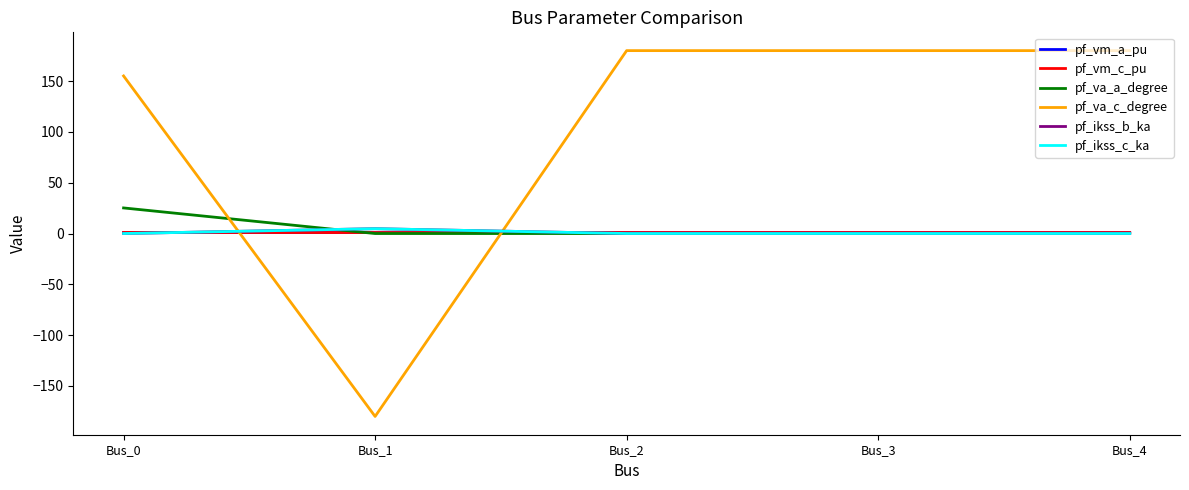

Does the chart have visible grid lines?

No